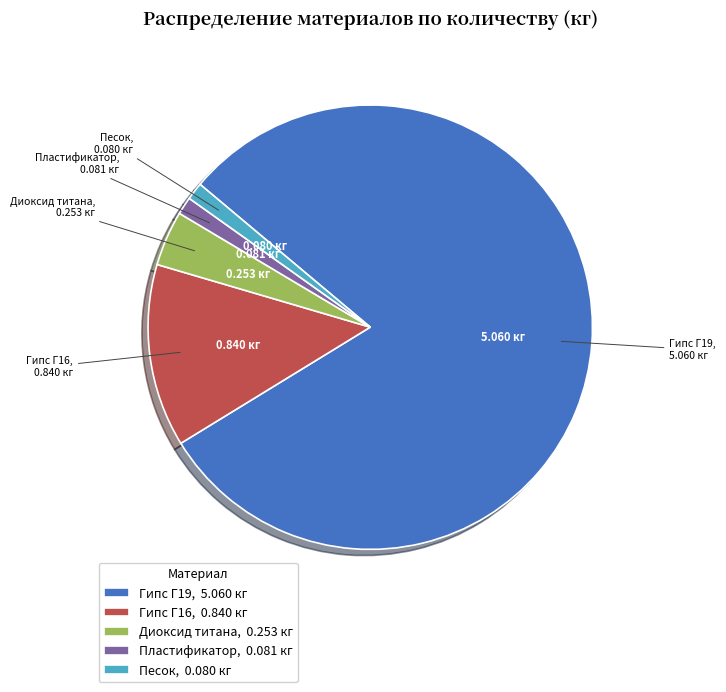

Between Пластификатор and Гипс Г16, which is larger?

Гипс Г16